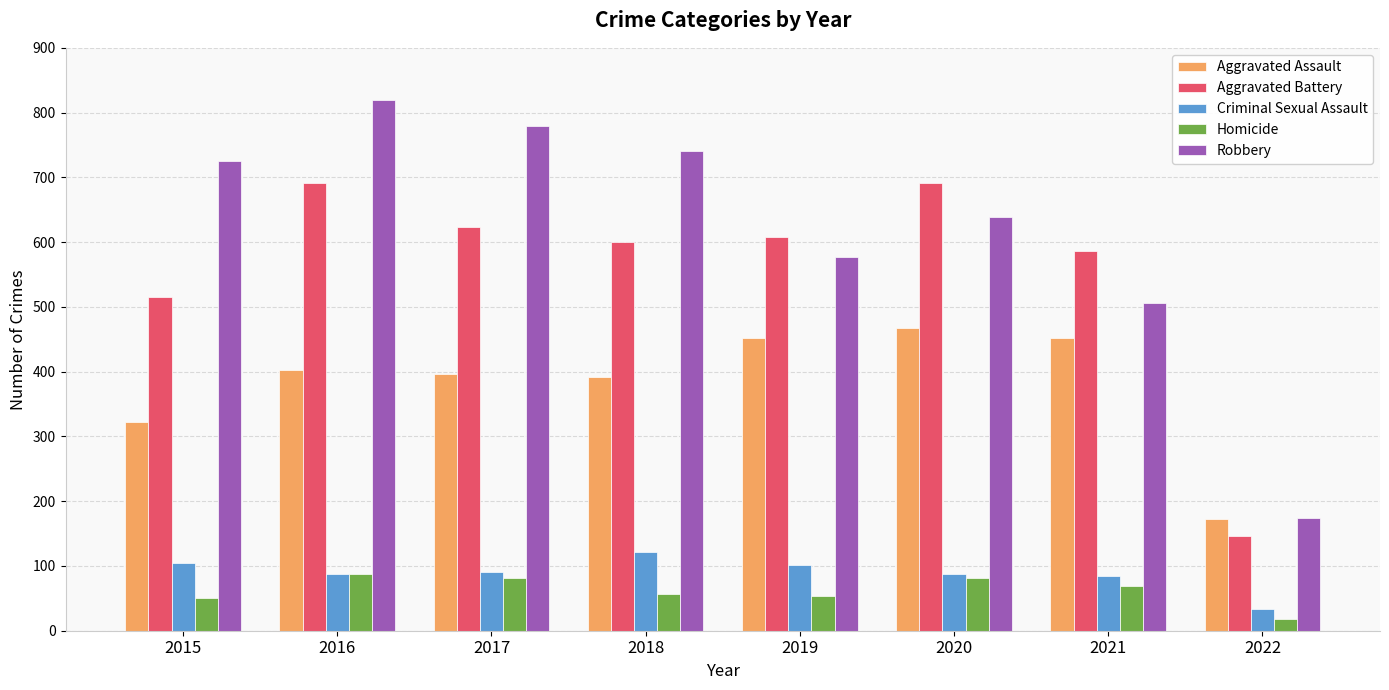

The value of Aggravated Assault at 2015 is 436. True or false?

False